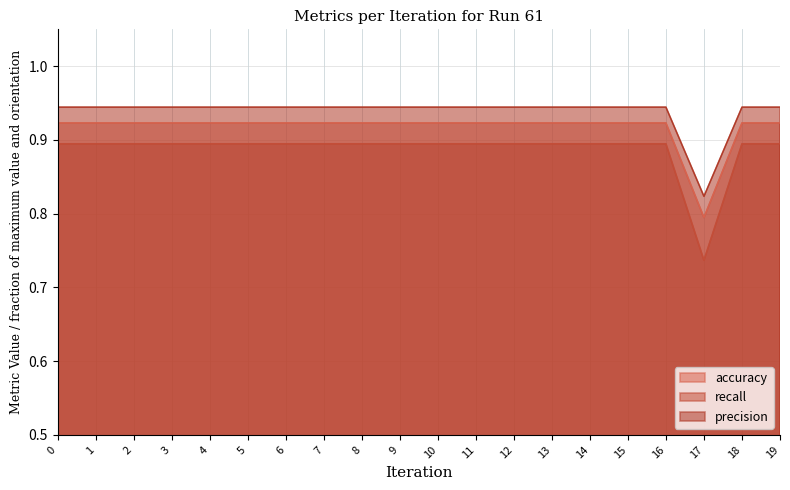

What is the sum of the recall values at 12 and 18?

1.8